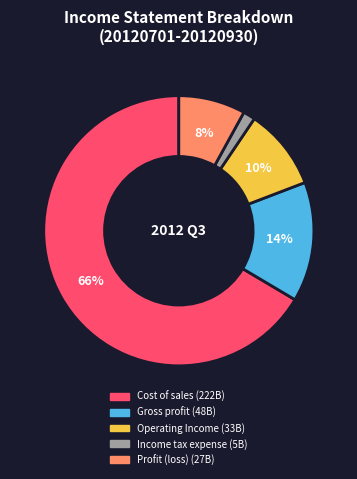

To the nearest percent, what is the average slice percentage?

20%